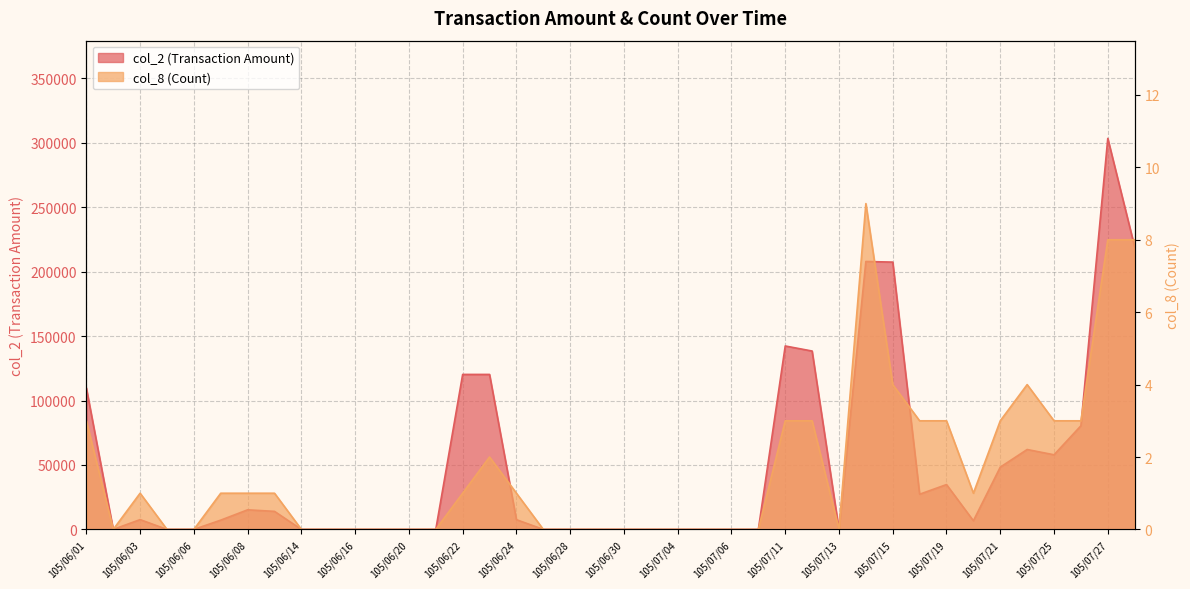

At which category does the chart reach its minimum across all series?

105/06/02